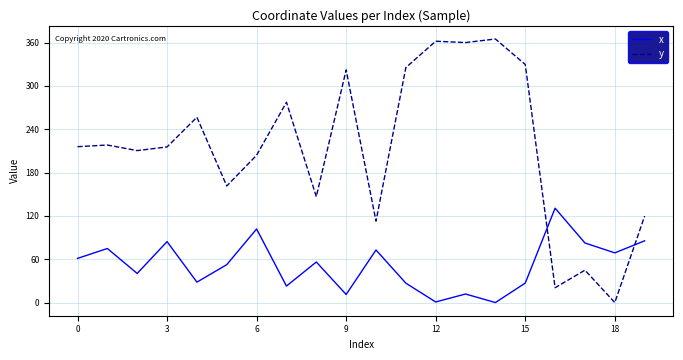

Which series has the widest spread of values?

y